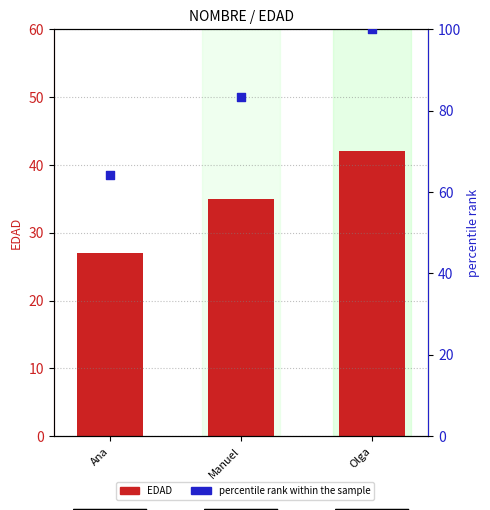

What are all the series names shown in the legend?

EDAD, percentile rank within the sample